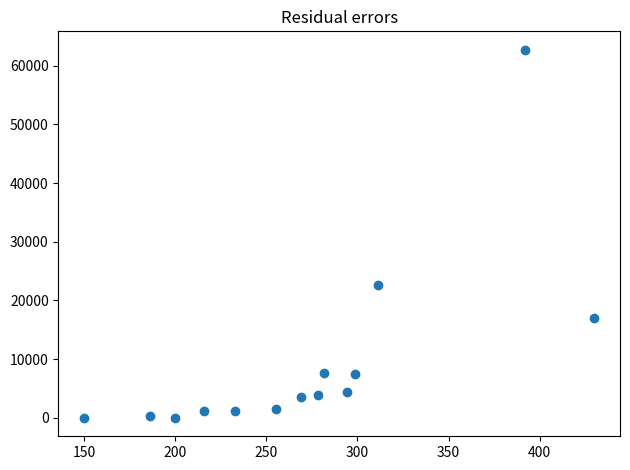

What is the range of X values (max minus min)?

280.0